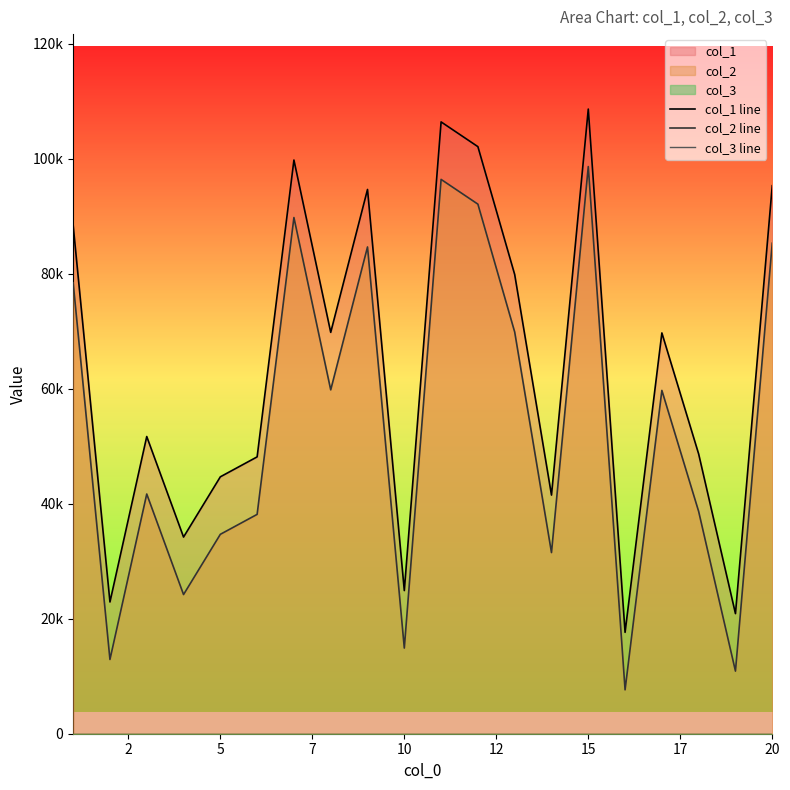

Which series has the largest range (max minus min)?

col_1 line